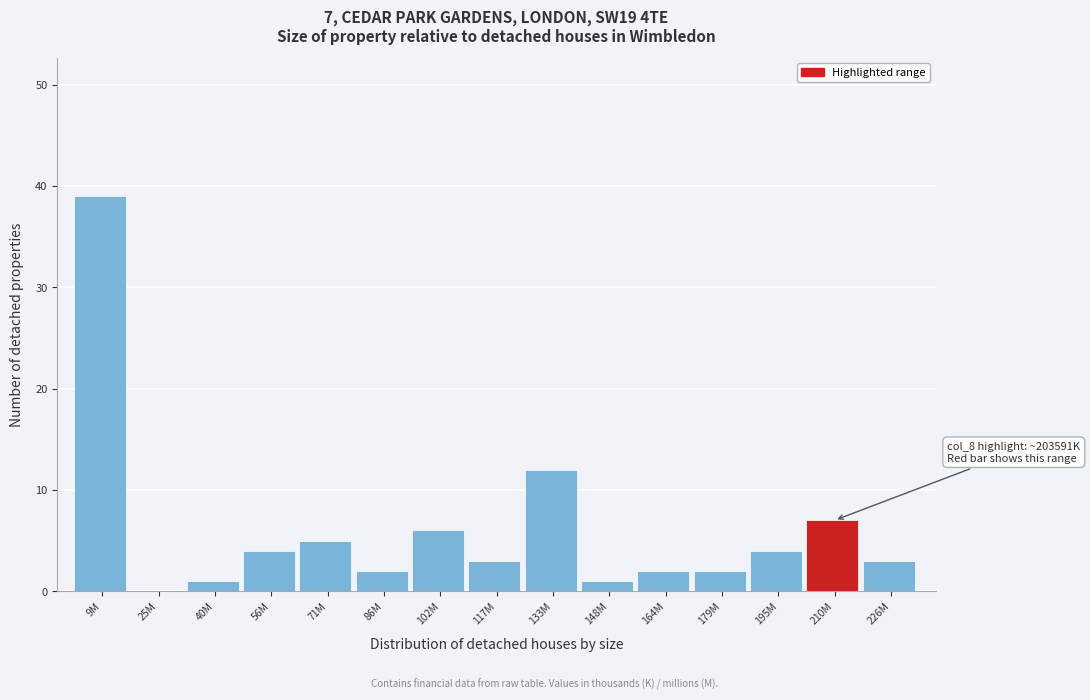

Reading right to left, list all the values displayed in this chart.

226M=3	210M=7	195M=4	179M=2	164M=2	148M=1	133M=12	117M=3	102M=6	86M=2	71M=5	56M=4	40M=1	25M=0	9M=39